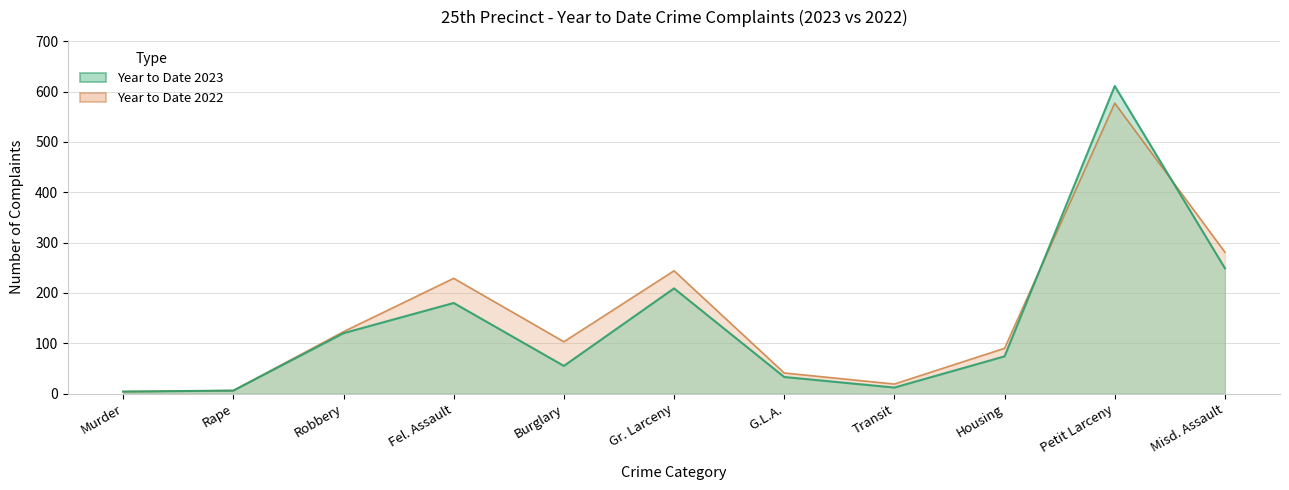

What is the maximum value for Year to Date 2023?

611